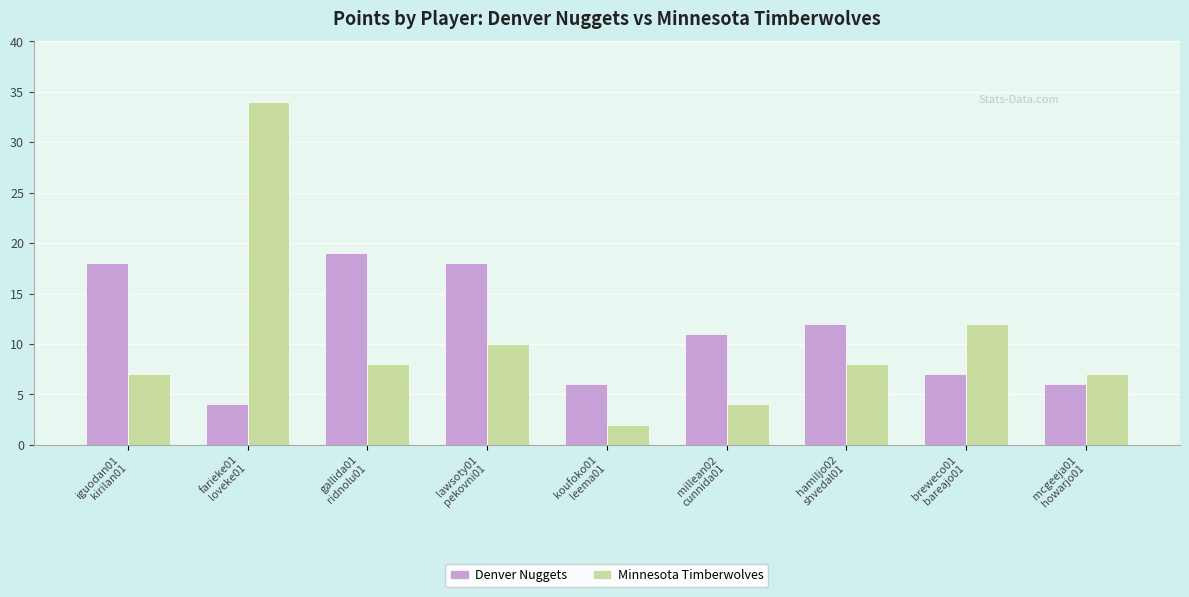

What are all the series names shown in the legend?

Denver Nuggets, Minnesota Timberwolves